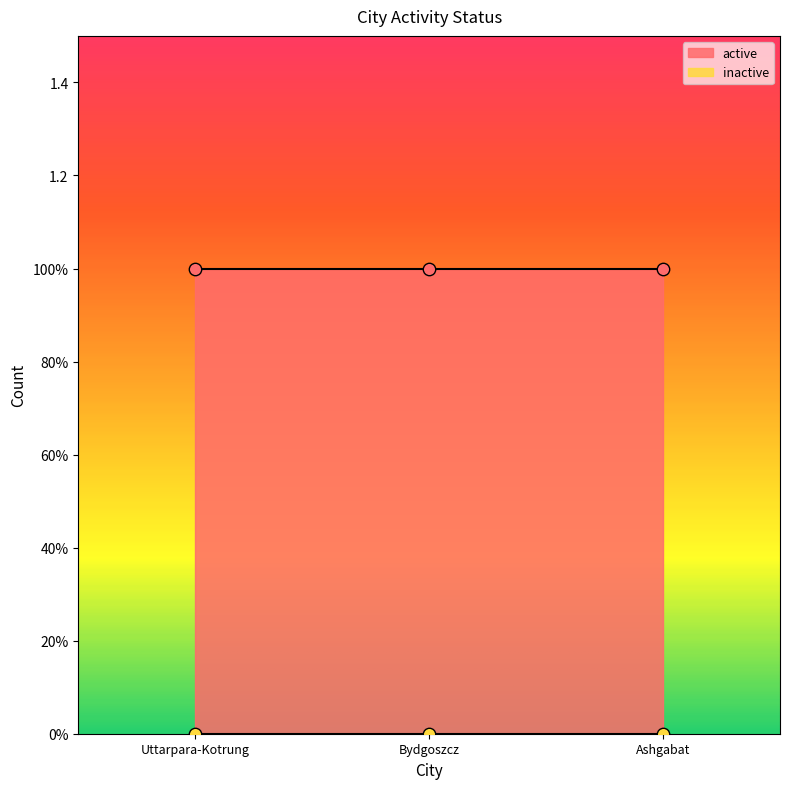

Which series reaches the maximum Y coordinate?

active